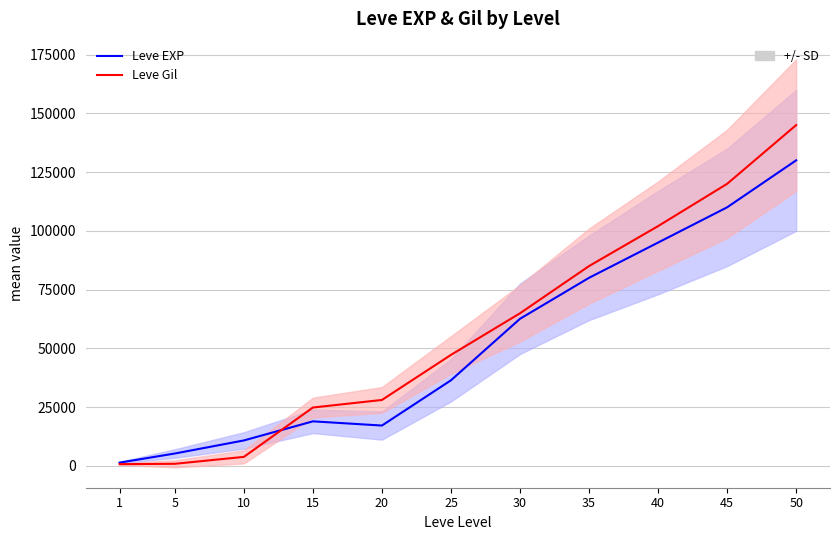

What is the total value across all series at 50?

275000